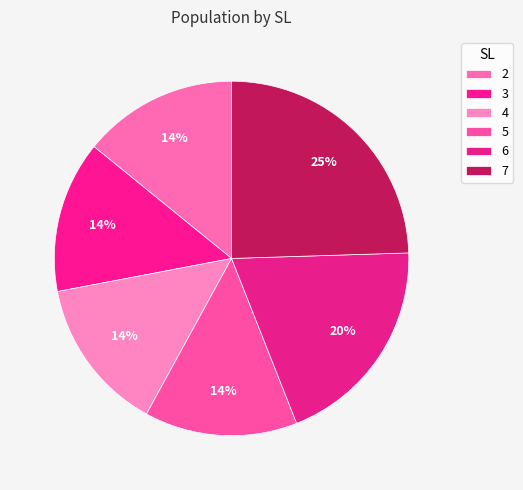

Is it true that 3 is 14% of the pie?

True